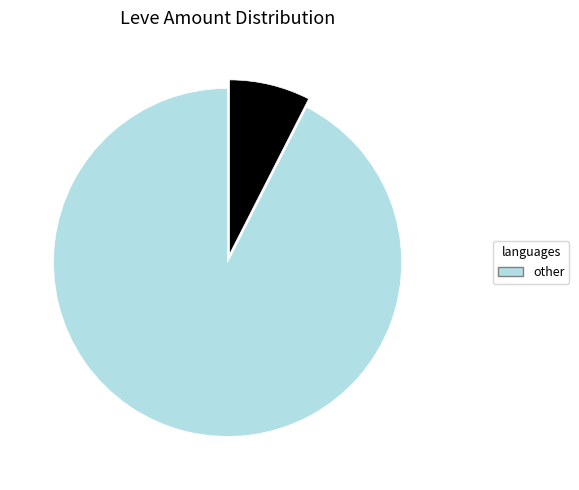

Is there a majority slice in this chart?

Yes